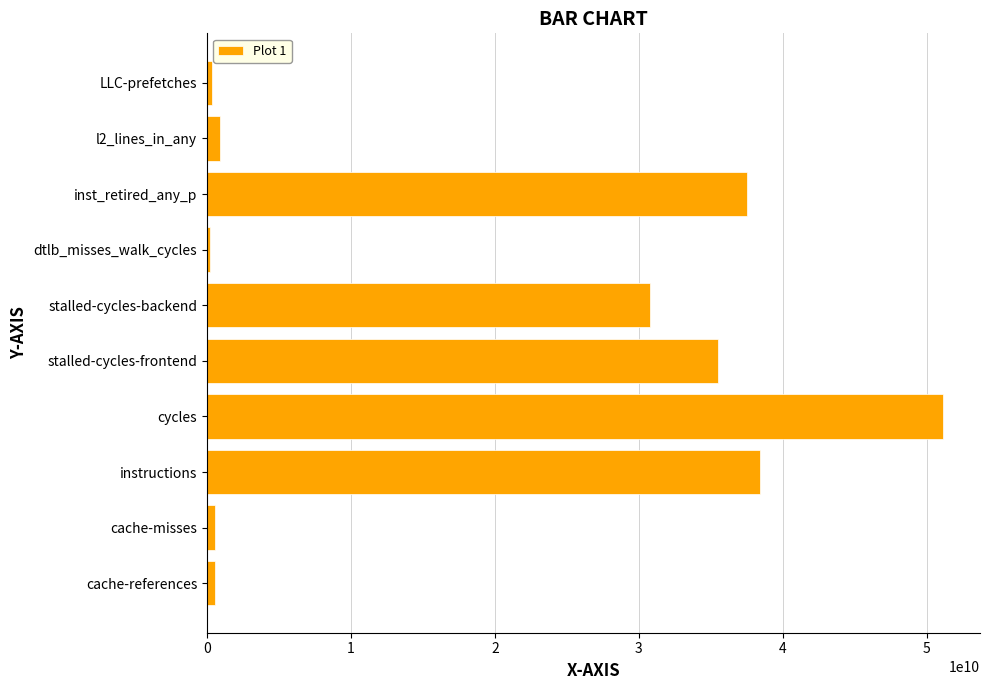

Is it true that the value at cycles is 14169619338?

False